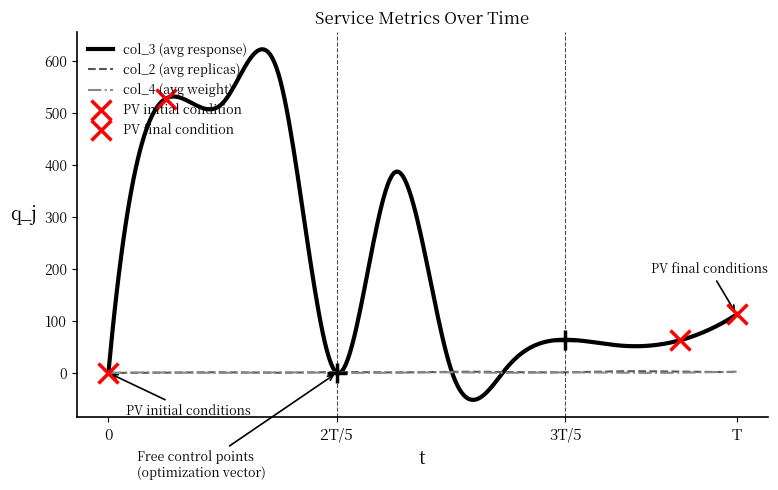

Is it true that col_4 equals 0 at 23?

False